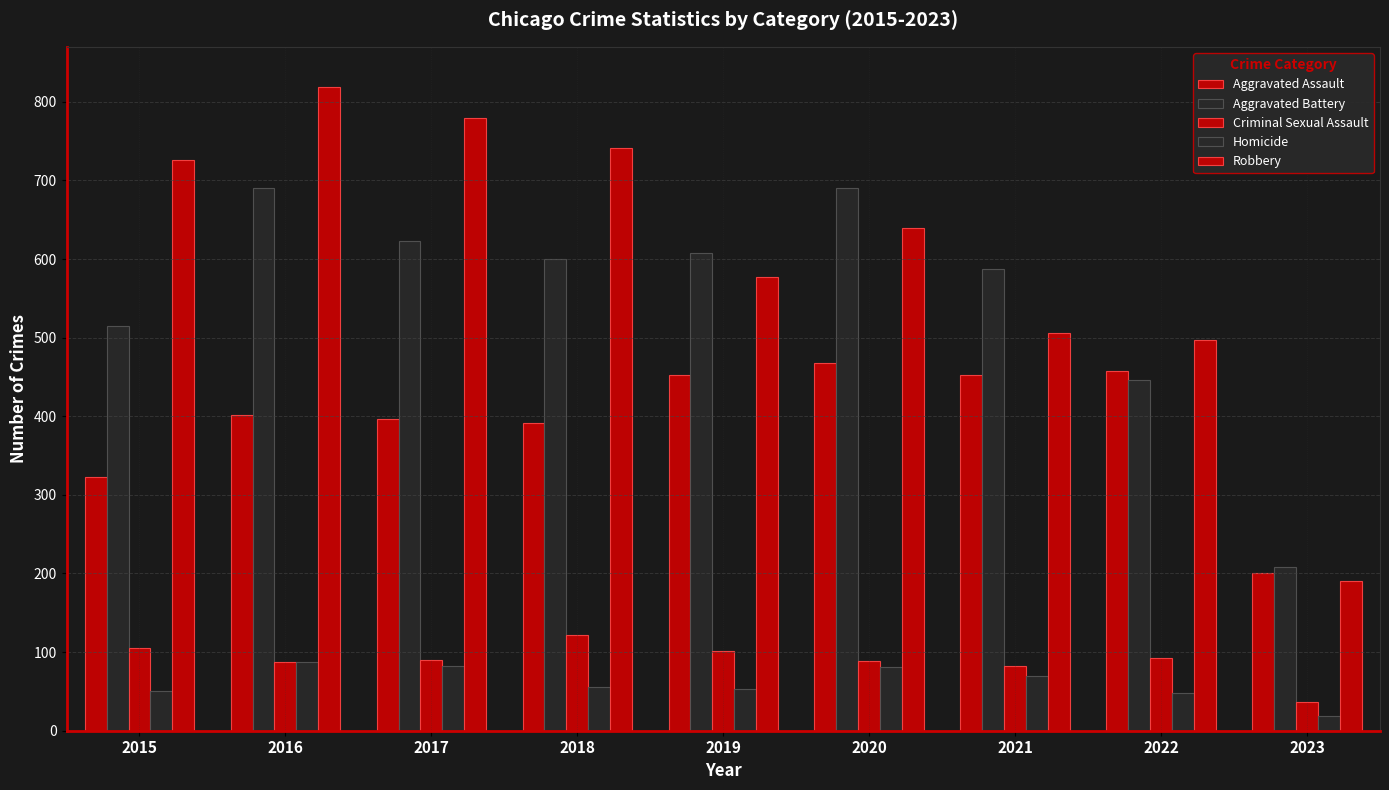

How many groups of bars are there?

9